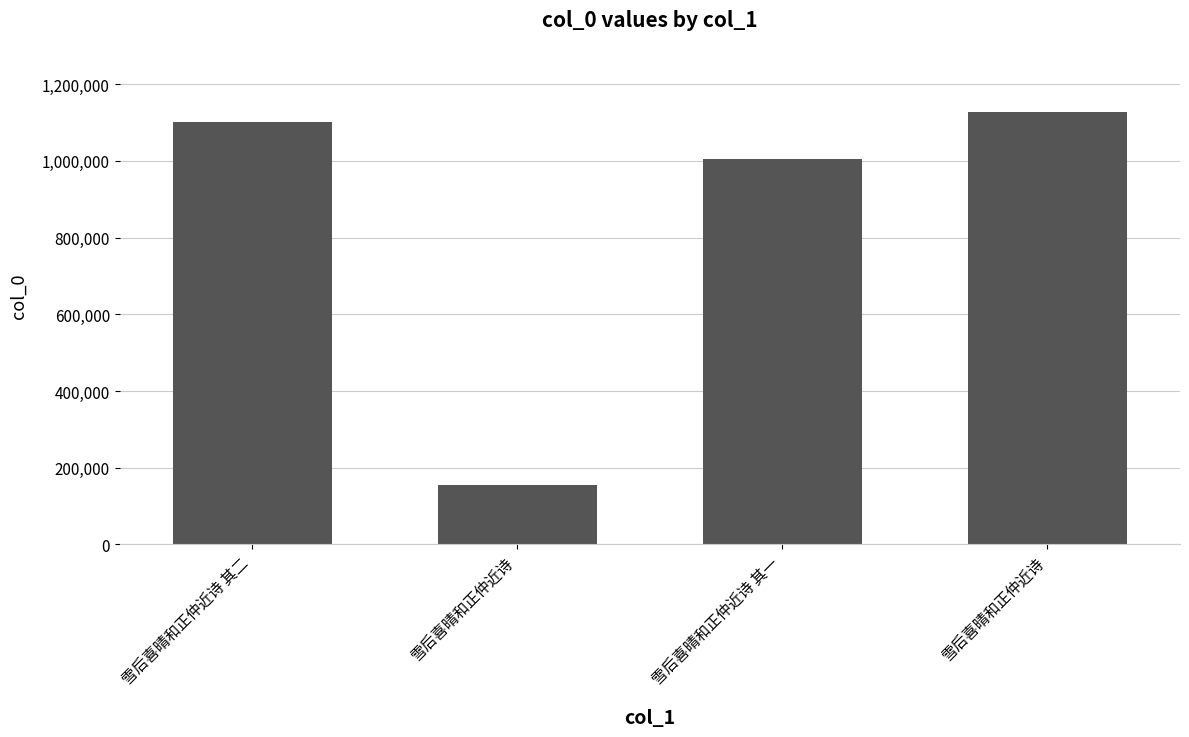

What is the smallest value displayed?

156107